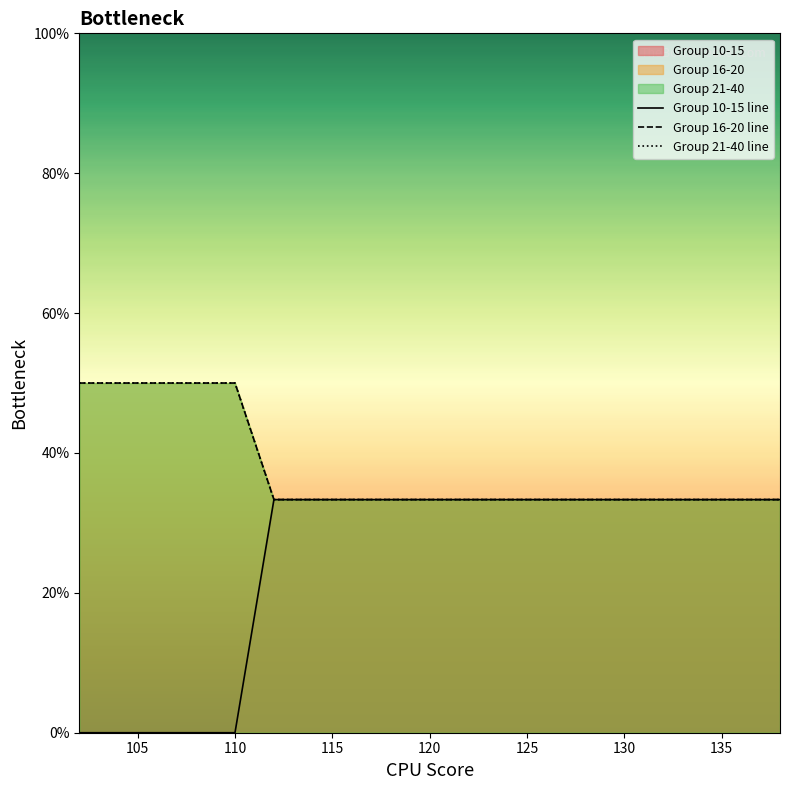

Which series has the widest spread of values?

Group 10-15 line